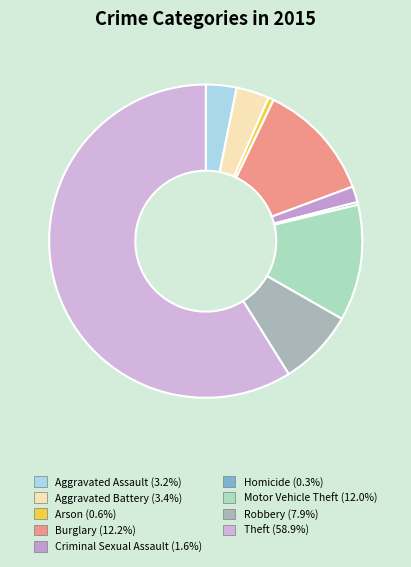

Is it true that Aggravated Battery is 3% of the pie?

True